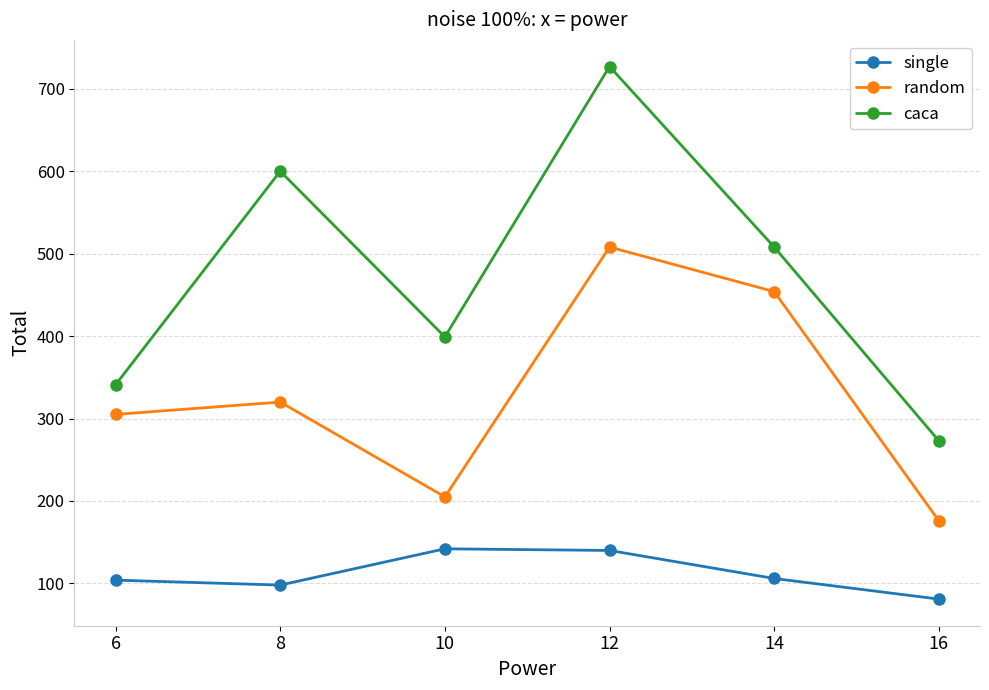

Rank the categories by random value from lowest to highest.

16, 10, 6, 8, 14, 12